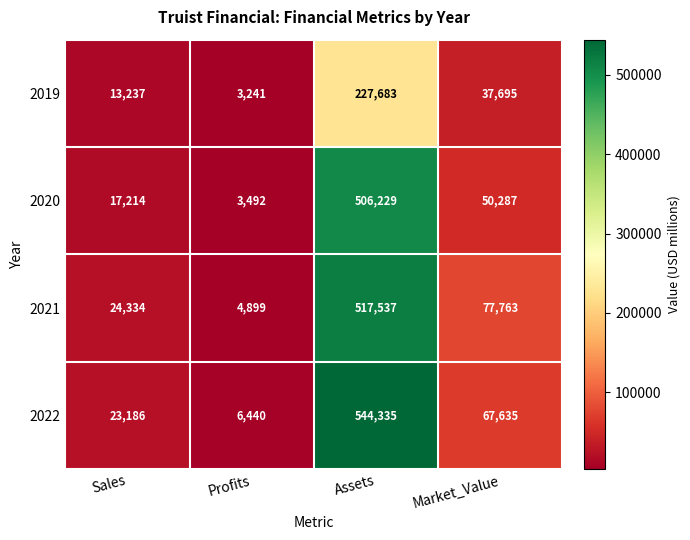

What is the average value of the 2020 series?

144306